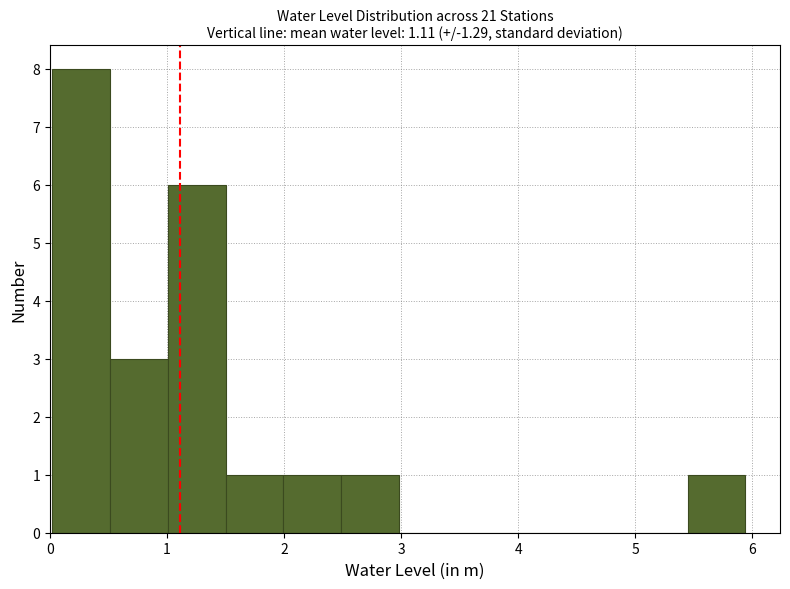

Reading left to right, transcribe this chart: for each bar, give the range it covers on the x-axis and its height. Neither the bar edges nor the heights are printed on the chart, so give them approximately, as read against the axes.

0.0 to 0.5: 8
0.5 to 1.0: 3
1.0 to 1.5: 6
1.5 to 2.0: 1
2.0 to 2.5: 1
2.5 to 3.0: 1
3.0 to 3.5: 0
3.5 to 4.0: 0
4.0 to 4.5: 0
4.5 to 5.0: 0
5.0 to 5.4: 0
5.4 to 5.9: 1